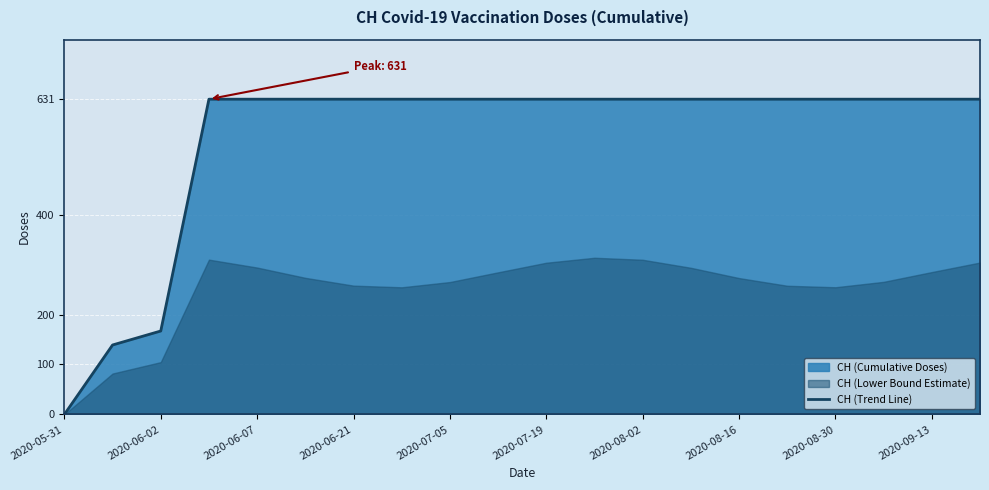

What is the difference between the maximum and minimum values?

631